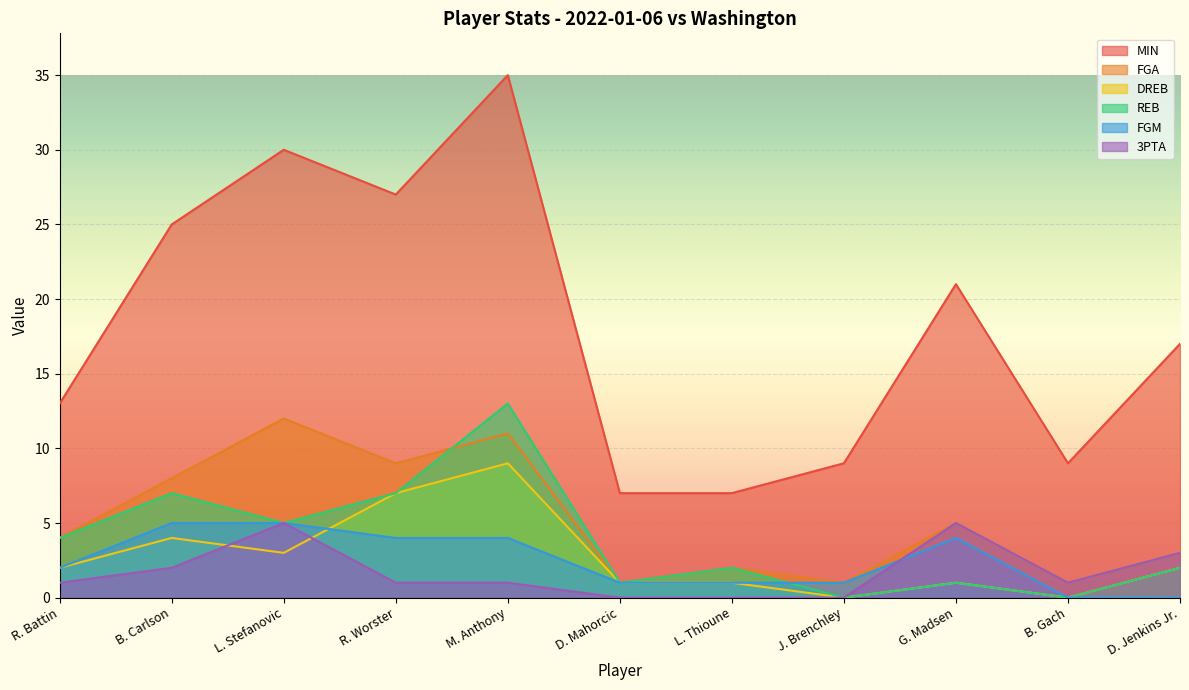

True or false: REB and MIN cross at least once.

False